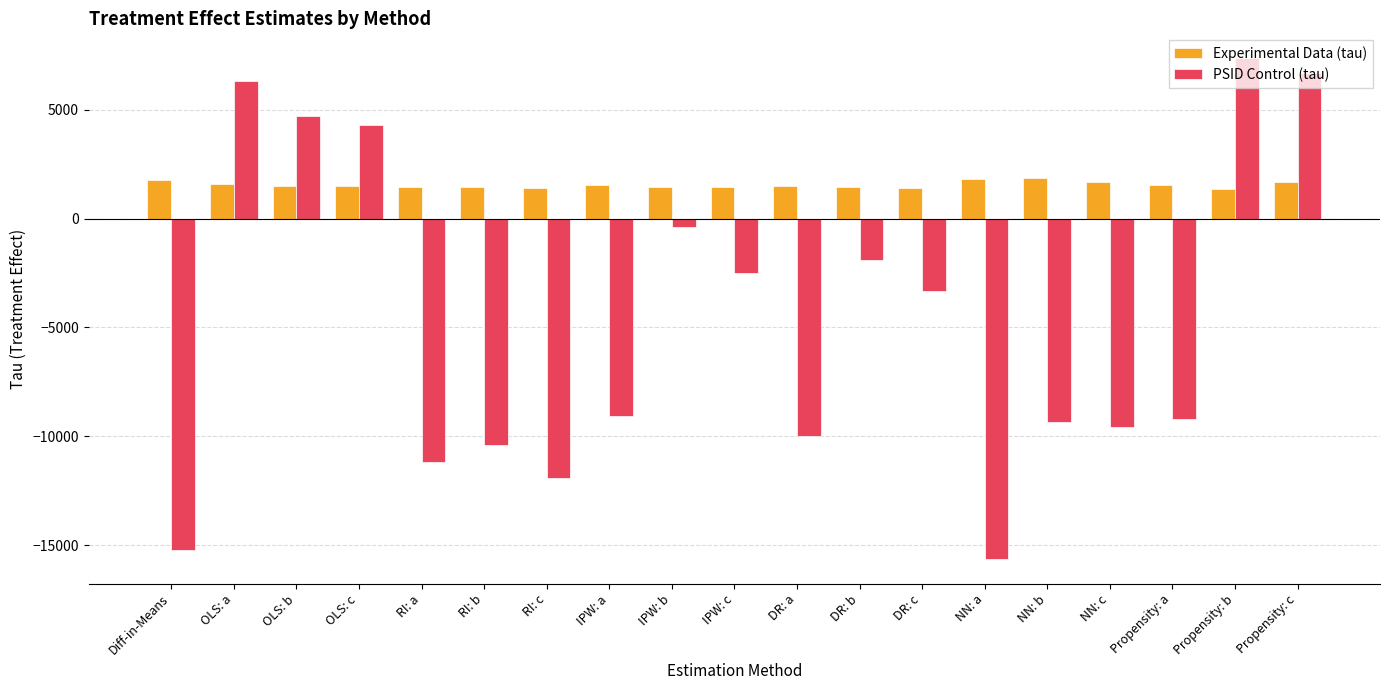

Where does the Experimental Data (tau) series first go above 1501?

Diff-in-Means